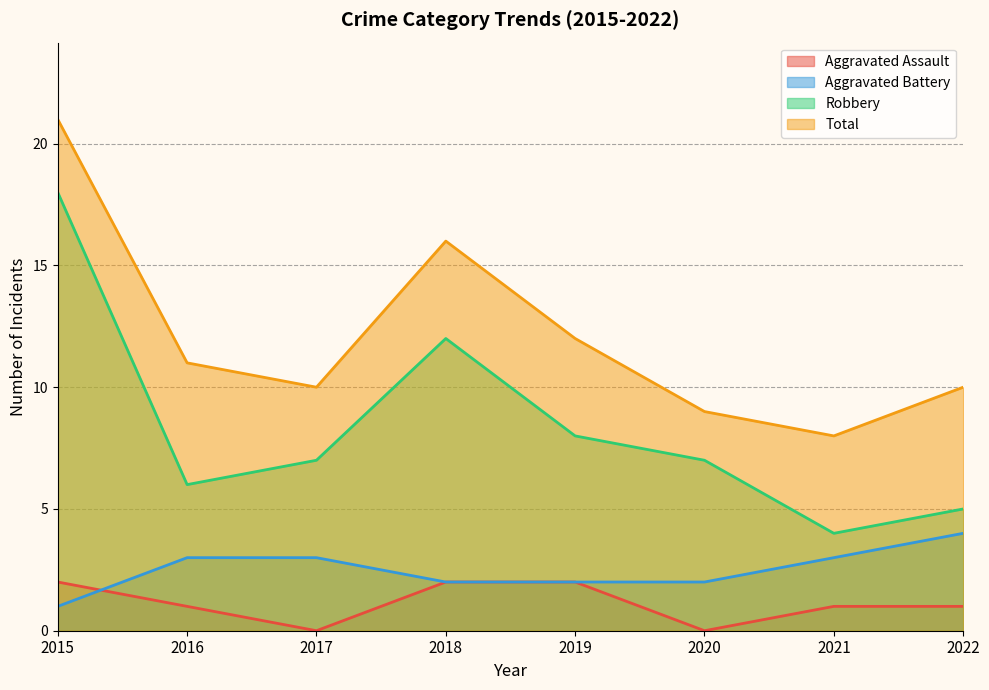

Is it true that Total equals 11 at 2016?

True